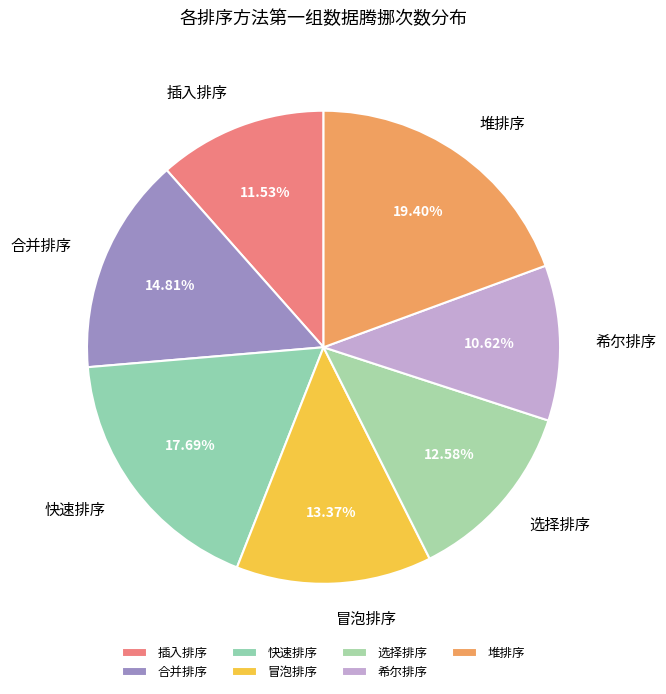

Is it true that 插入排序 is 1% of the pie?

False